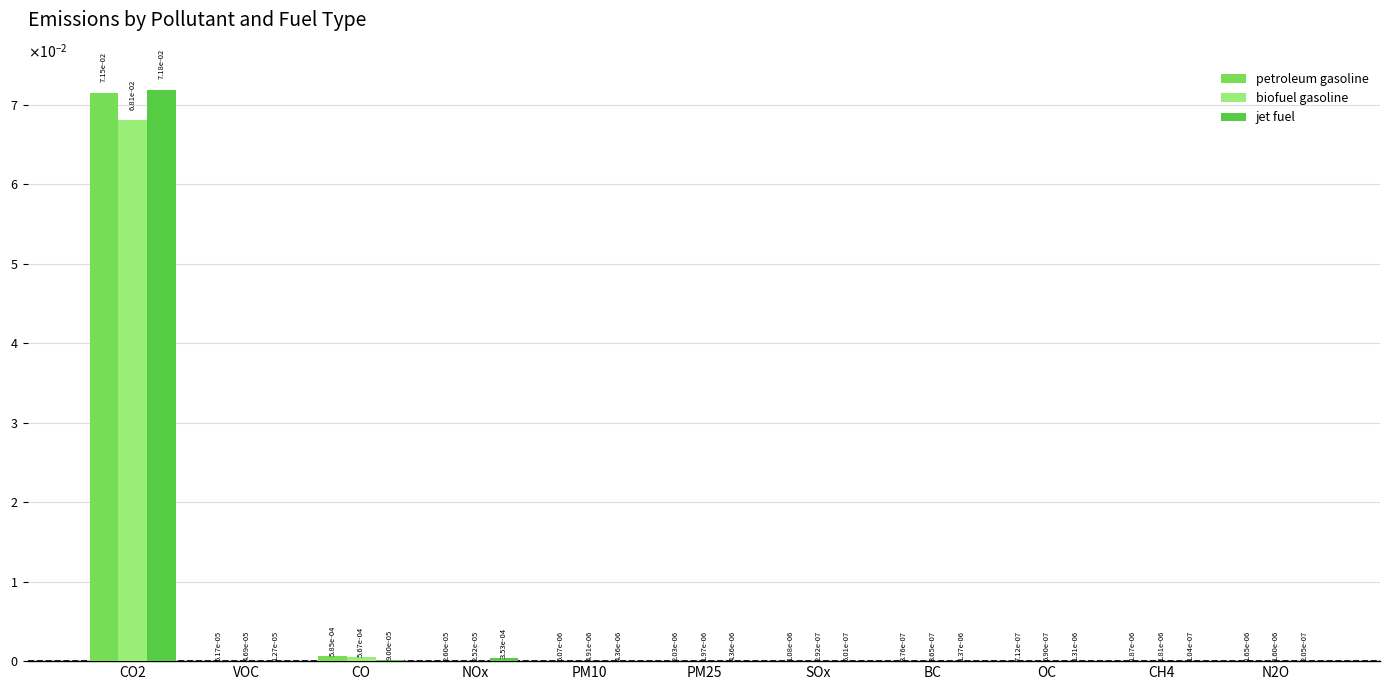

Reading left to right, list all the values displayed in this chart.

petroleum gasoline: CO2=0.1	VOC=0.0	CO=0.0	NOx=0.0	PM10=0.0	PM25=0.0	SOx=0.0	BC=0.0	OC=0.0	CH4=0.0	N2O=0.0
biofuel gasoline: CO2=0.1	VOC=0.0	CO=0.0	NOx=0.0	PM10=0.0	PM25=0.0	SOx=0.0	BC=0.0	OC=0.0	CH4=0.0	N2O=0.0
jet fuel: CO2=0.1	VOC=0.0	CO=0.0	NOx=0.0	PM10=0.0	PM25=0.0	SOx=0.0	BC=0.0	OC=0.0	CH4=0.0	N2O=0.0